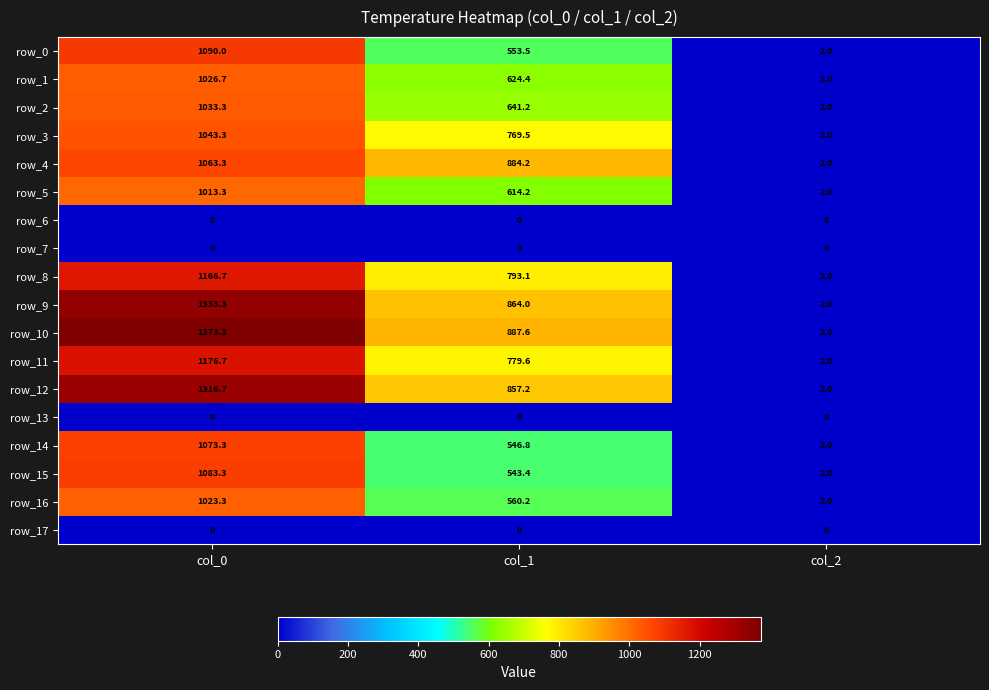

At how many categories does at least one series exceed 293?

2